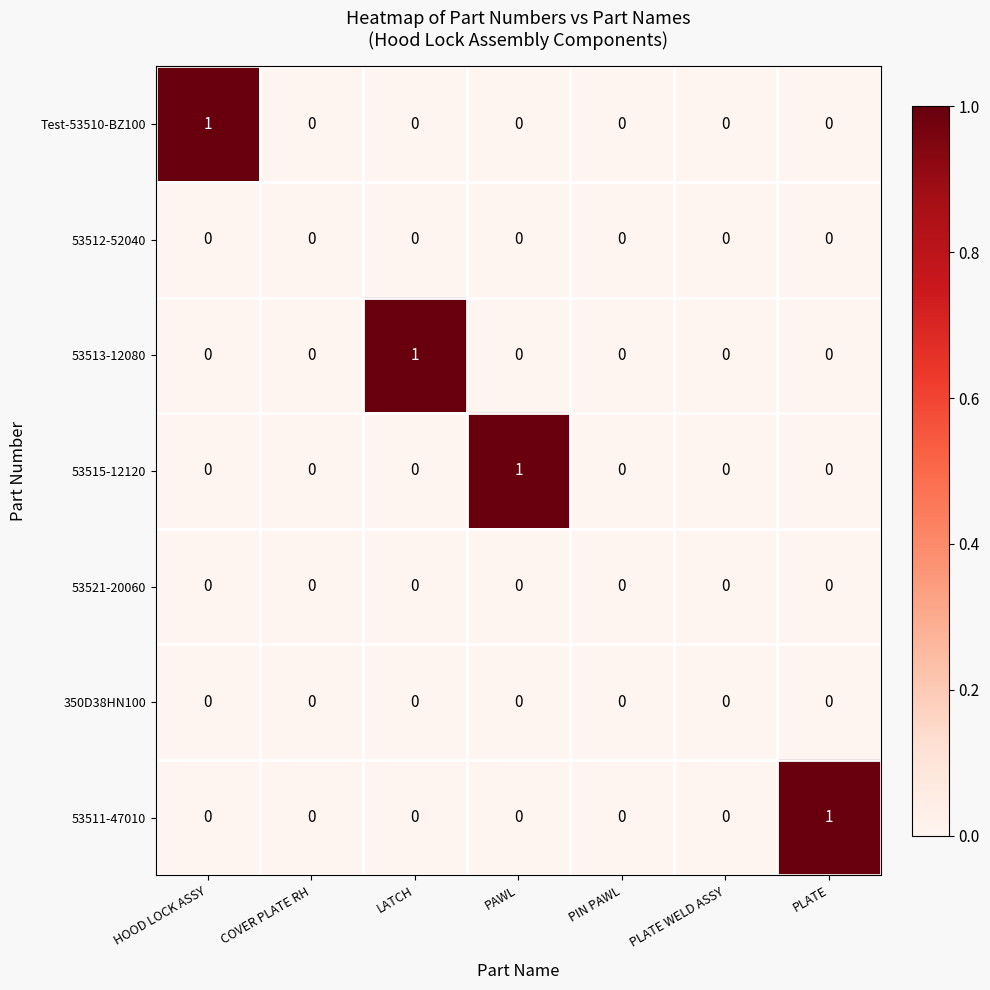

Between PAWL and PLATE WELD ASSY, which series saw the biggest shift?

53515-12120